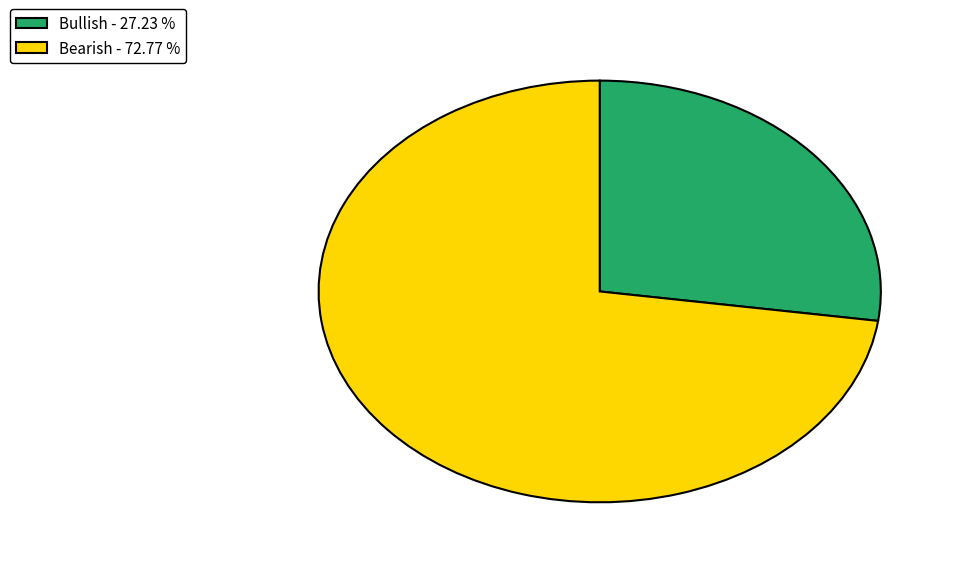

Does any single category account for the majority?

Yes